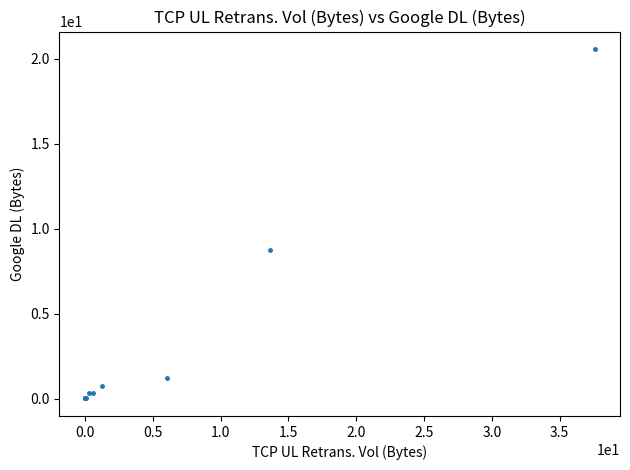

What Y value in the scatter plot is closest to 10?

8.7